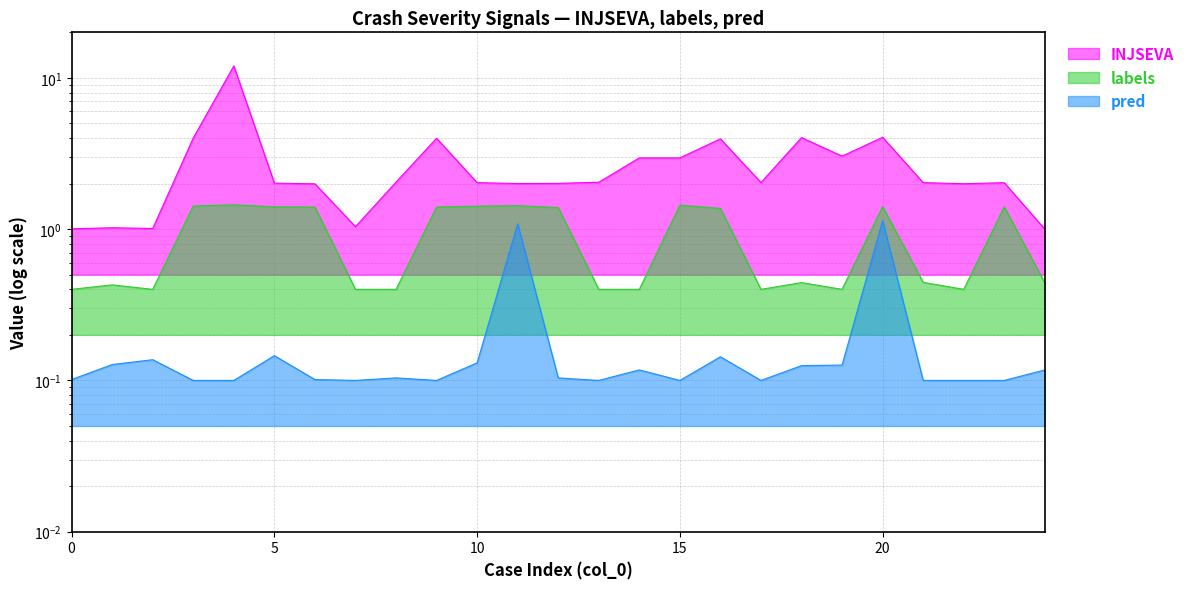

True or false: pred has more than 0 points higher than both neighbors.

True